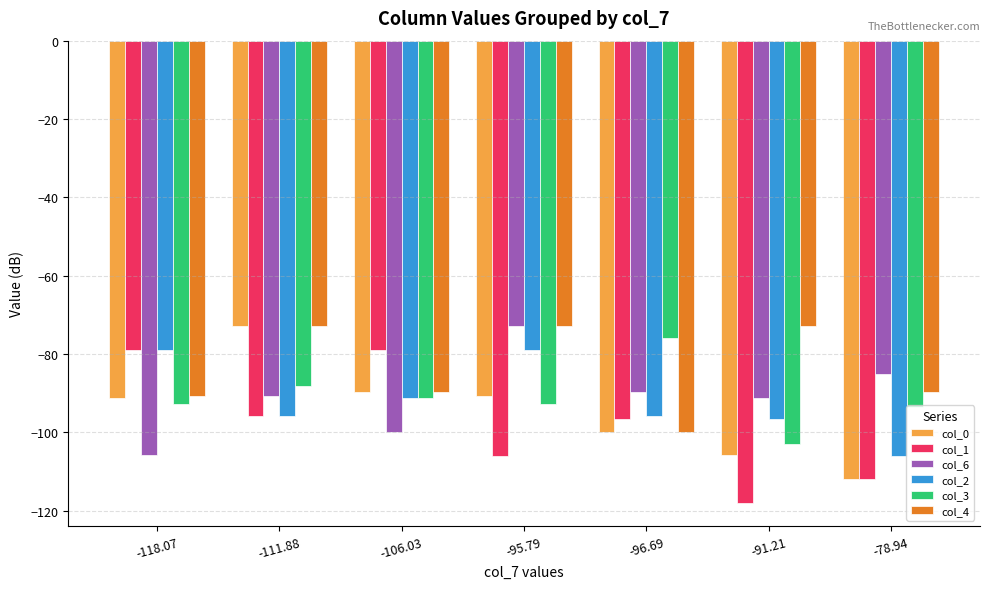

Which category has the lowest value in the col_2 series?

-78.94